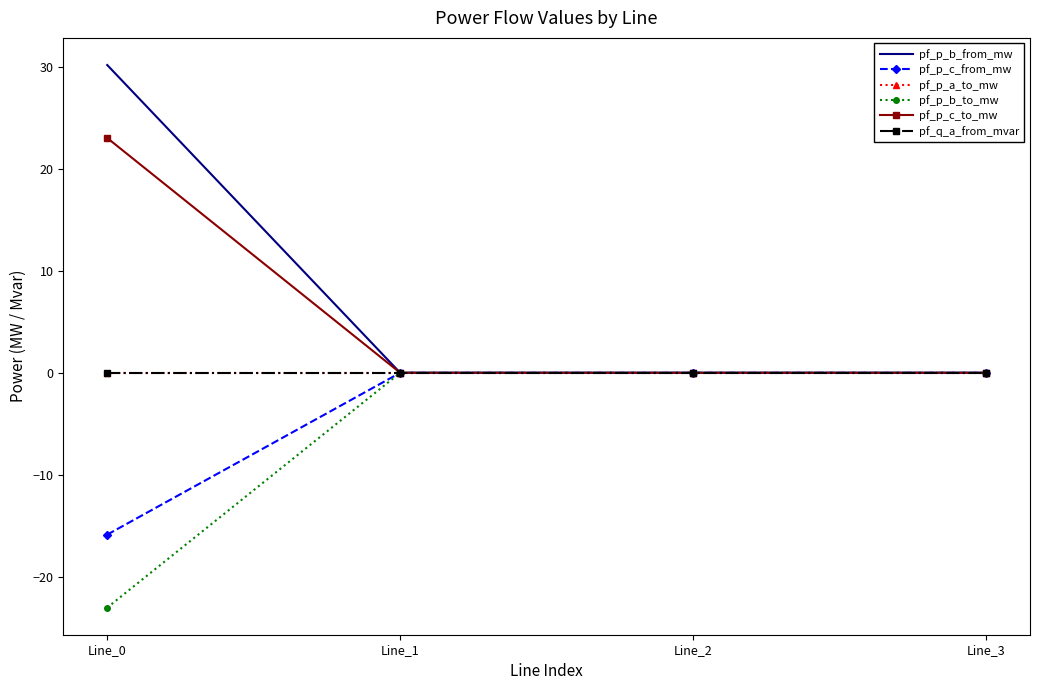

Count the number of data series in this chart.

6